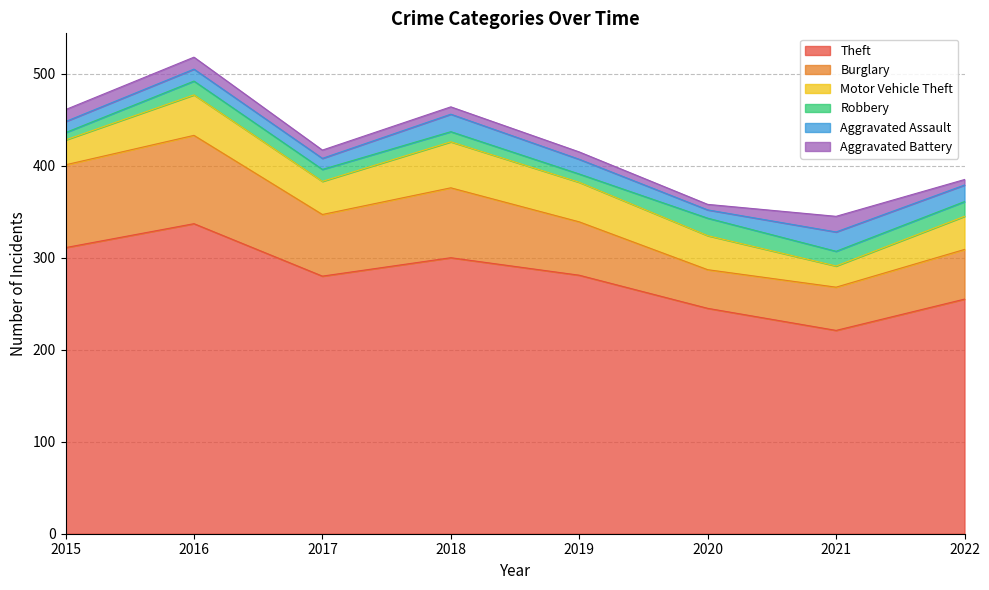

What is the sum of all Theft values?

2230